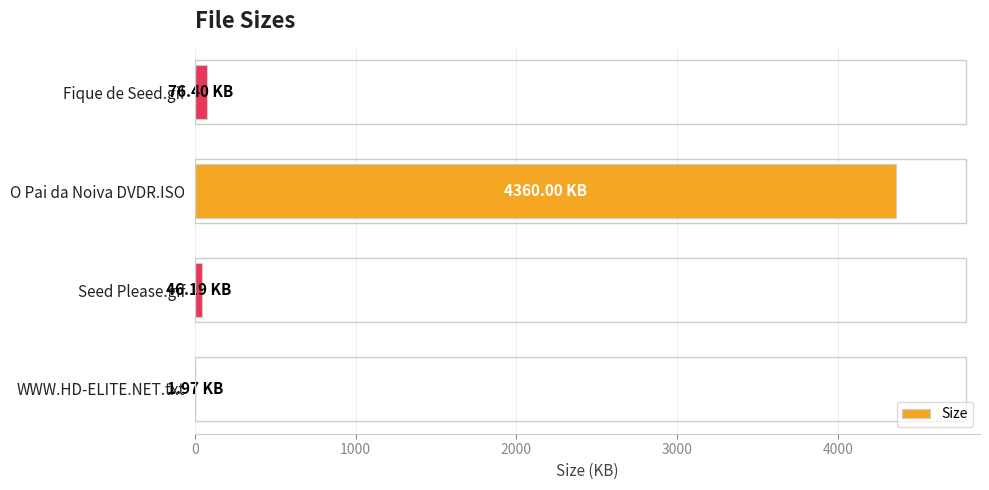

Which category has the highest value across all series?

O Pai da Noiva DVDR.ISO